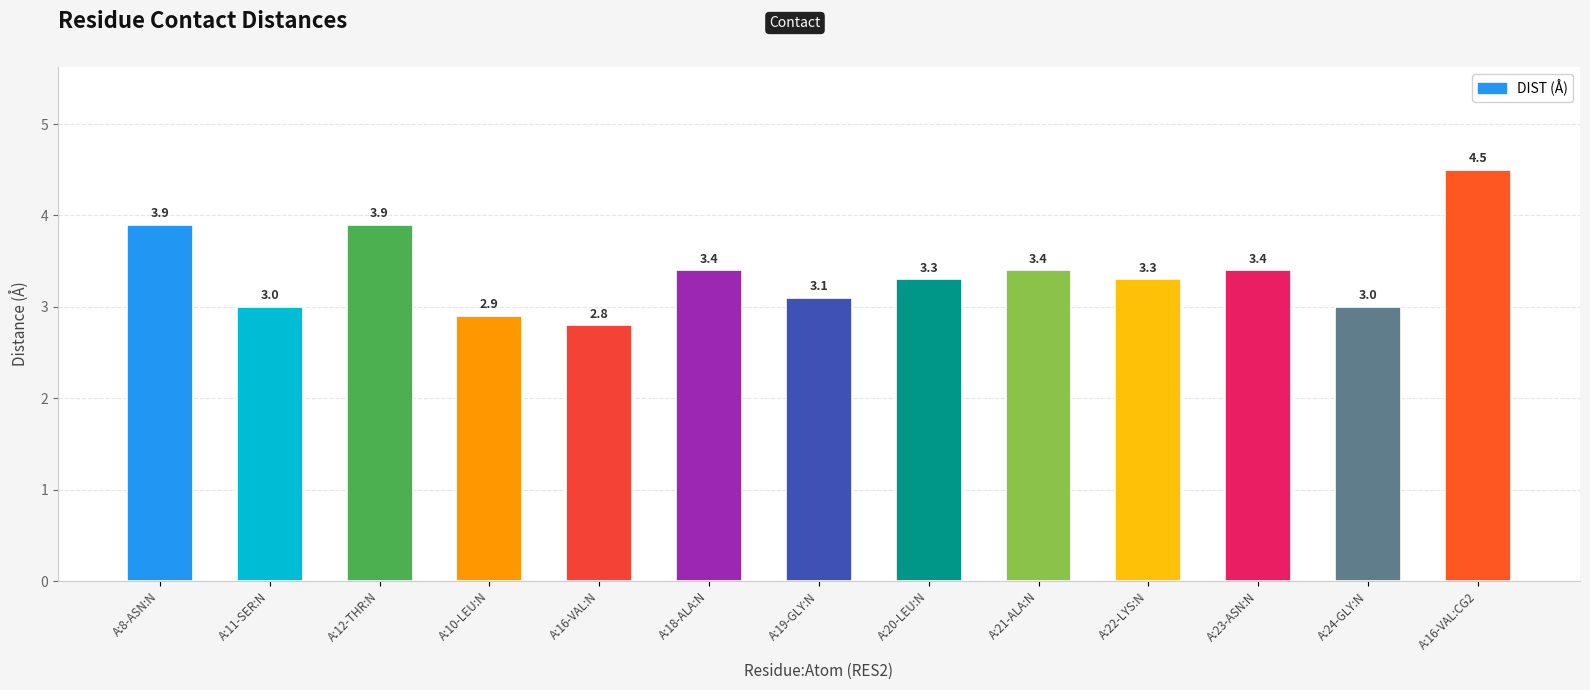

Reading left to right, transcribe all the data shown in this chart.

A:8-ASN:N=3.9	A:11-SER:N=3.0	A:12-THR:N=3.9	A:10-LEU:N=2.9	A:16-VAL:N=2.8	A:18-ALA:N=3.4	A:19-GLY:N=3.1	A:20-LEU:N=3.3	A:21-ALA:N=3.4	A:22-LYS:N=3.3	A:23-ASN:N=3.4	A:24-GLY:N=3.0	A:16-VAL:CG2=4.5